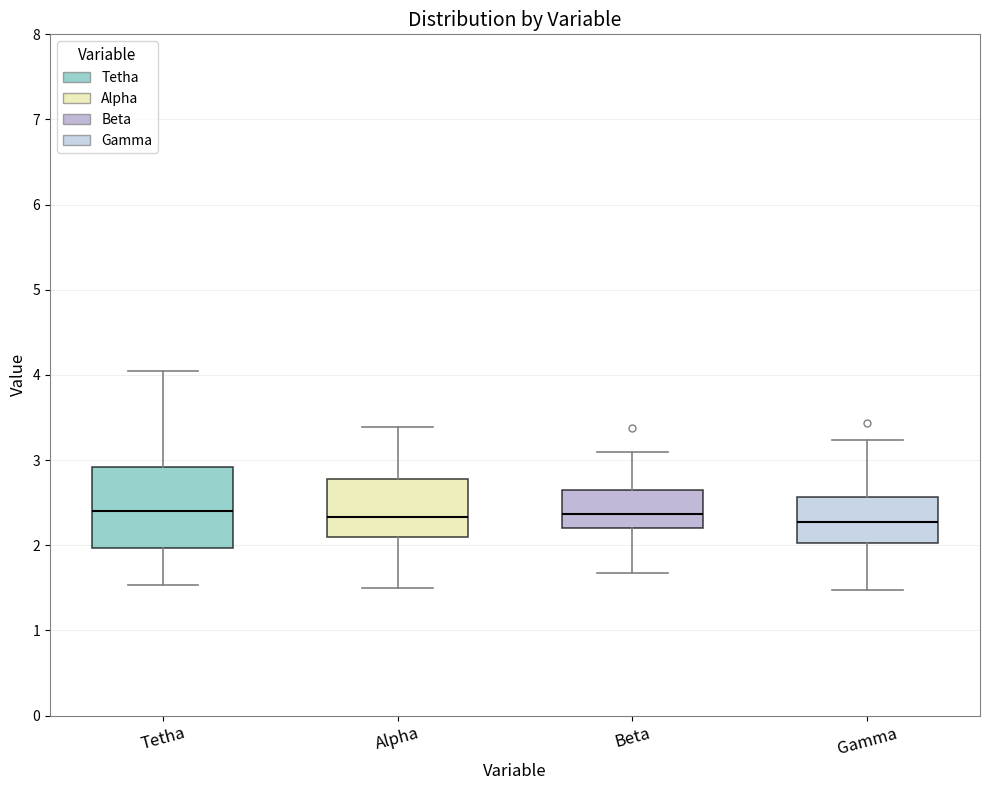

Comparing the boxes themselves (not the whiskers), which one is the tallest?

Tetha